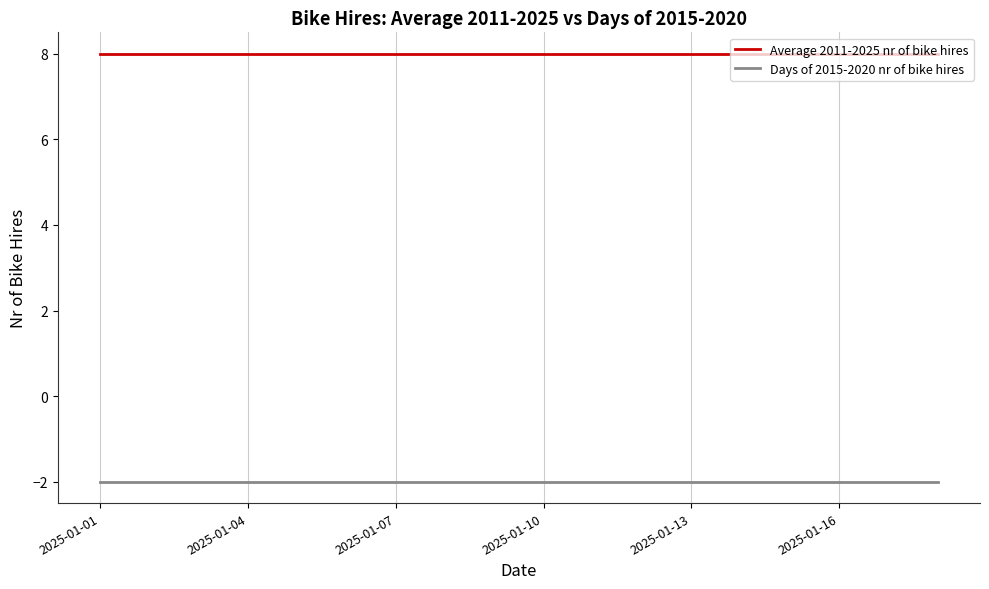

At how many categories does at least one series exceed 5?

18